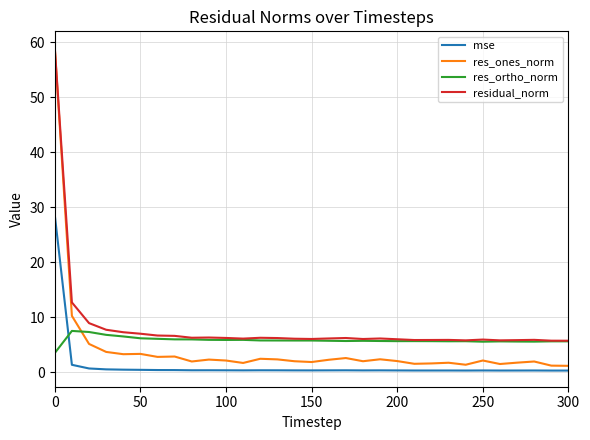

What is the maximum value for res_ones_norm?

58.9